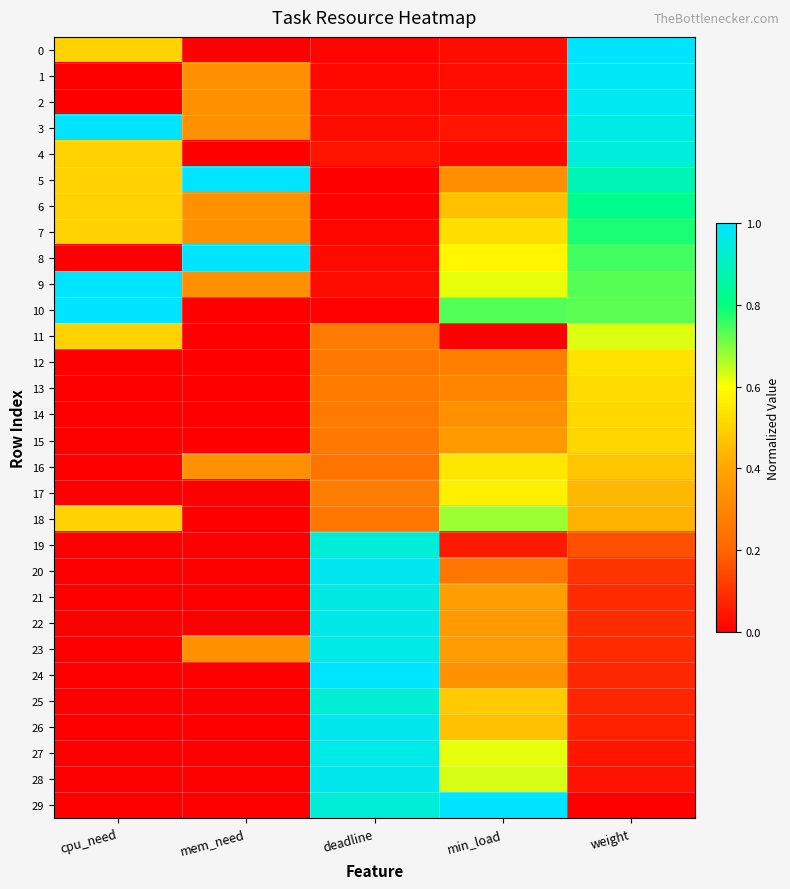

Reading right to left, transcribe all the data shown in this chart.

0: weight=1.0	min_load=0.0	deadline=0.0	mem_need=0.0	cpu_need=0.5
1: weight=1.0	min_load=0.0	deadline=0.0	mem_need=0.3	cpu_need=0.0
2: weight=1.0	min_load=0.0	deadline=0.0	mem_need=0.3	cpu_need=0.0
3: weight=1.0	min_load=0.0	deadline=0.0	mem_need=0.3	cpu_need=1.0
4: weight=0.9	min_load=0.0	deadline=0.0	mem_need=0.0	cpu_need=0.5
5: weight=0.9	min_load=0.3	deadline=0.0	mem_need=1.0	cpu_need=0.5
6: weight=0.8	min_load=0.5	deadline=0.0	mem_need=0.3	cpu_need=0.5
7: weight=0.8	min_load=0.5	deadline=0.0	mem_need=0.3	cpu_need=0.5
8: weight=0.7	min_load=0.6	deadline=0.0	mem_need=1.0	cpu_need=0.0
9: weight=0.7	min_load=0.6	deadline=0.0	mem_need=0.3	cpu_need=1.0
10: weight=0.7	min_load=0.7	deadline=0.0	mem_need=0.0	cpu_need=1.0
11: weight=0.6	min_load=0.0	deadline=0.3	mem_need=0.0	cpu_need=0.5
12: weight=0.5	min_load=0.3	deadline=0.3	mem_need=0.0	cpu_need=0.0
13: weight=0.5	min_load=0.3	deadline=0.3	mem_need=0.0	cpu_need=0.0
14: weight=0.5	min_load=0.3	deadline=0.3	mem_need=0.0	cpu_need=0.0
15: weight=0.5	min_load=0.4	deadline=0.3	mem_need=0.0	cpu_need=0.0
16: weight=0.5	min_load=0.5	deadline=0.2	mem_need=0.3	cpu_need=0.0
17: weight=0.4	min_load=0.6	deadline=0.3	mem_need=0.0	cpu_need=0.0
18: weight=0.4	min_load=0.7	deadline=0.3	mem_need=0.0	cpu_need=0.5
19: weight=0.2	min_load=0.1	deadline=0.9	mem_need=0.0	cpu_need=0.0
20: weight=0.1	min_load=0.3	deadline=1.0	mem_need=0.0	cpu_need=0.0
21: weight=0.1	min_load=0.4	deadline=1.0	mem_need=0.0	cpu_need=0.0
22: weight=0.1	min_load=0.4	deadline=1.0	mem_need=0.0	cpu_need=0.0
23: weight=0.1	min_load=0.4	deadline=1.0	mem_need=0.3	cpu_need=0.0
24: weight=0.1	min_load=0.3	deadline=1.0	mem_need=0.0	cpu_need=0.0
25: weight=0.1	min_load=0.5	deadline=0.9	mem_need=0.0	cpu_need=0.0
26: weight=0.1	min_load=0.5	deadline=1.0	mem_need=0.0	cpu_need=0.0
27: weight=0.0	min_load=0.6	deadline=1.0	mem_need=0.0	cpu_need=0.0
28: weight=0.0	min_load=0.6	deadline=1.0	mem_need=0.0	cpu_need=0.0
29: weight=0.0	min_load=1.0	deadline=0.9	mem_need=0.0	cpu_need=0.0